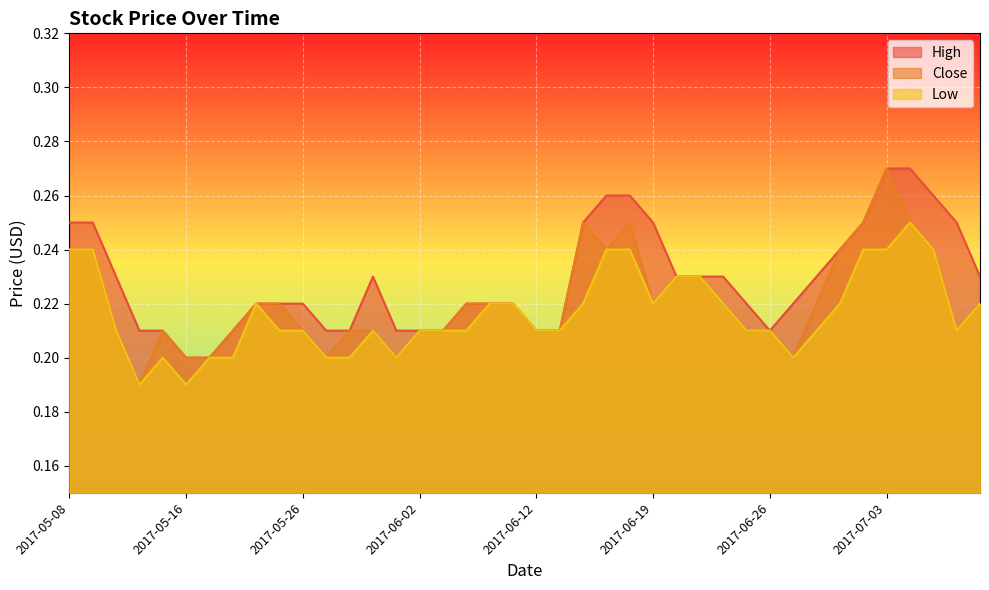

At which category does the chart reach its peak across all series?

2017-07-03